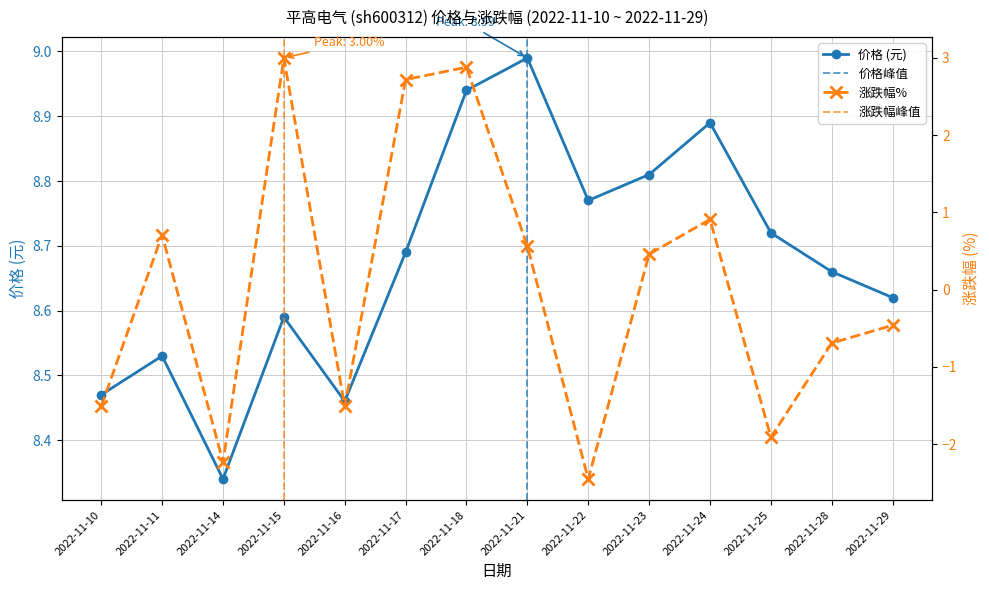

Which category has the lowest value in the 涨跌幅% series?

2022-11-22